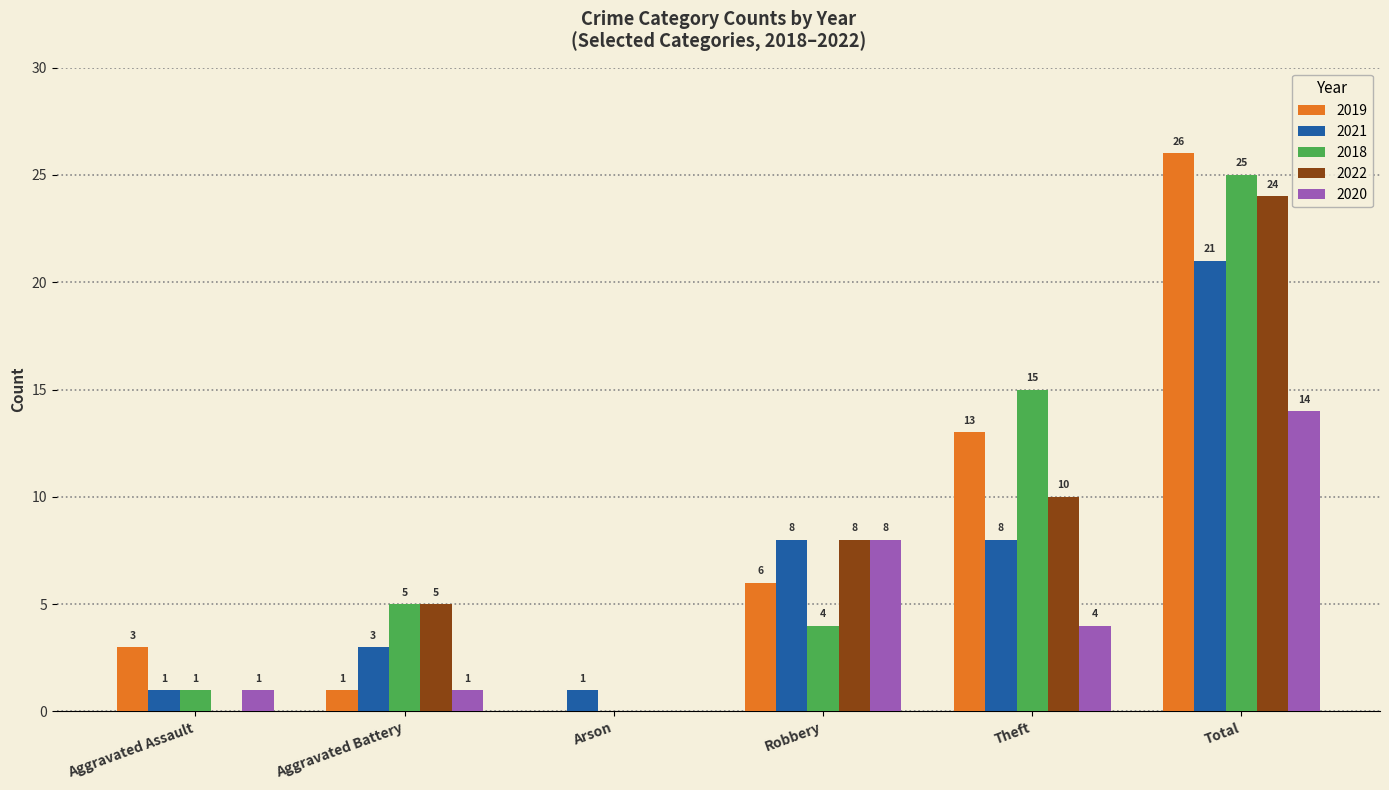

Is it true that 2021 equals 0 at Aggravated Assault?

False